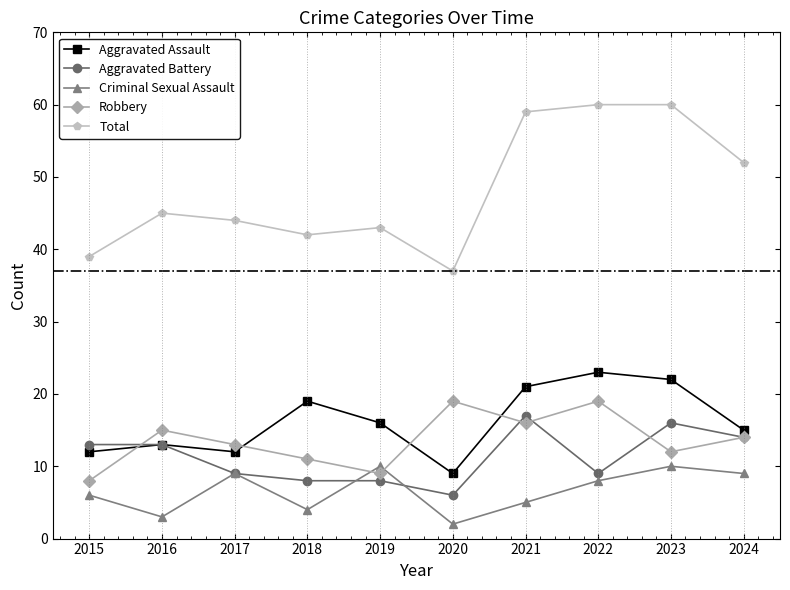

How many interior local peaks does the Robbery series have?

3